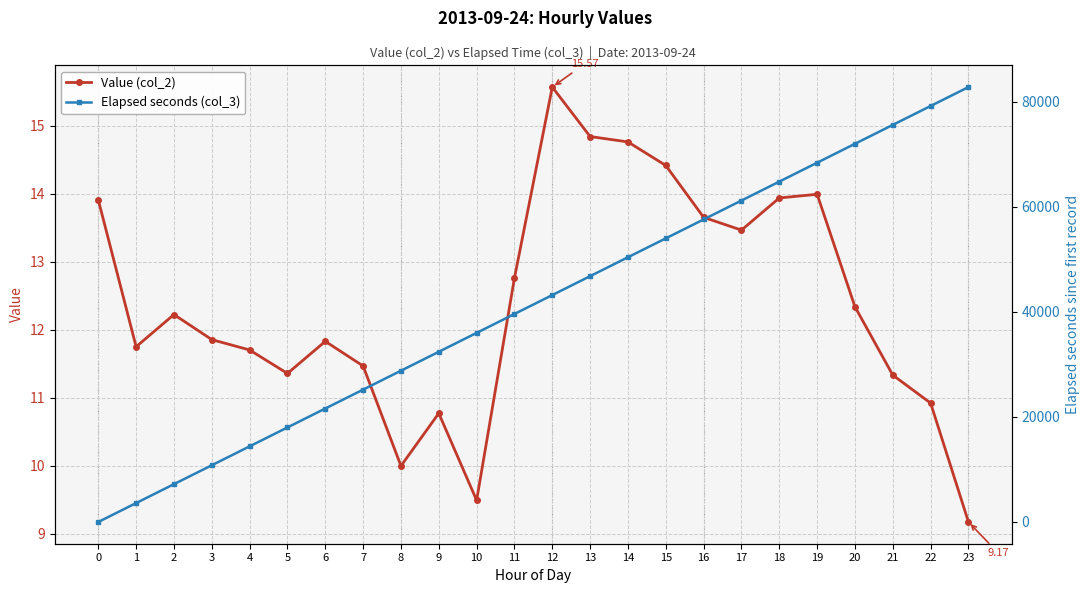

Where is the first local minimum for Value (col_2)?

1